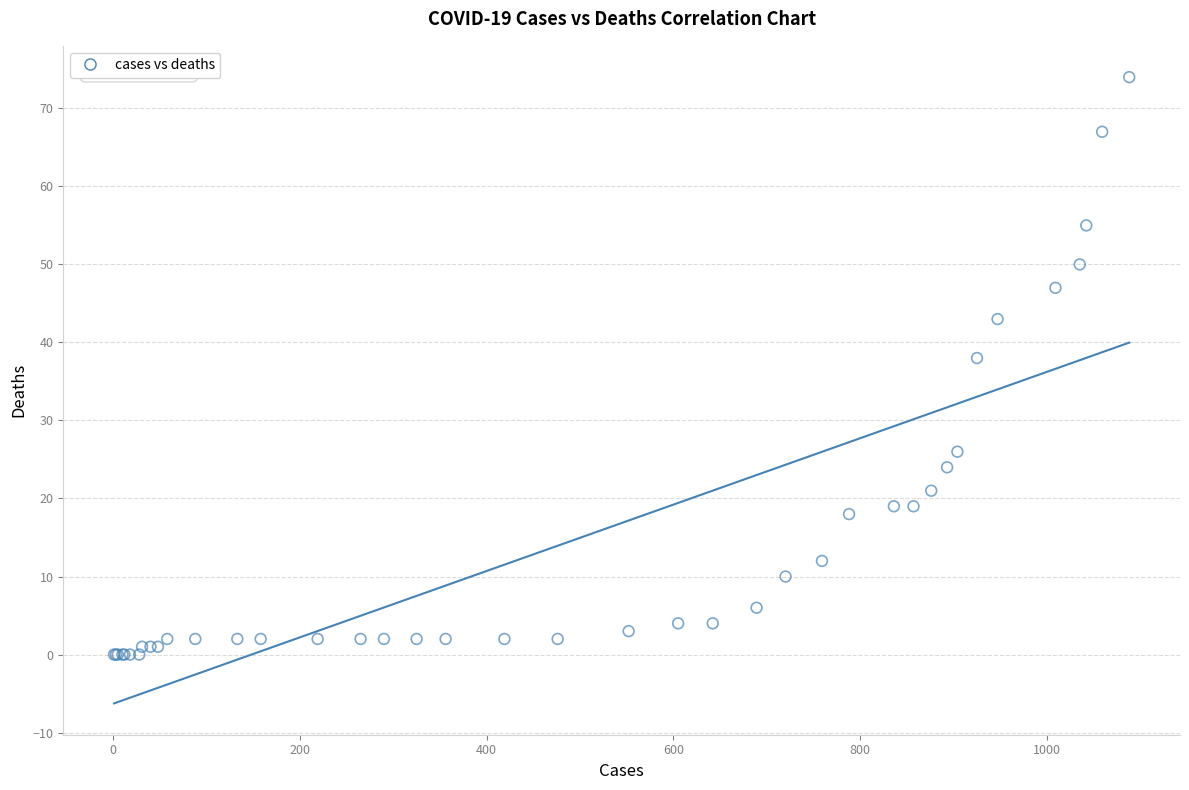

What Y value in the scatter plot is closest to 37?

38